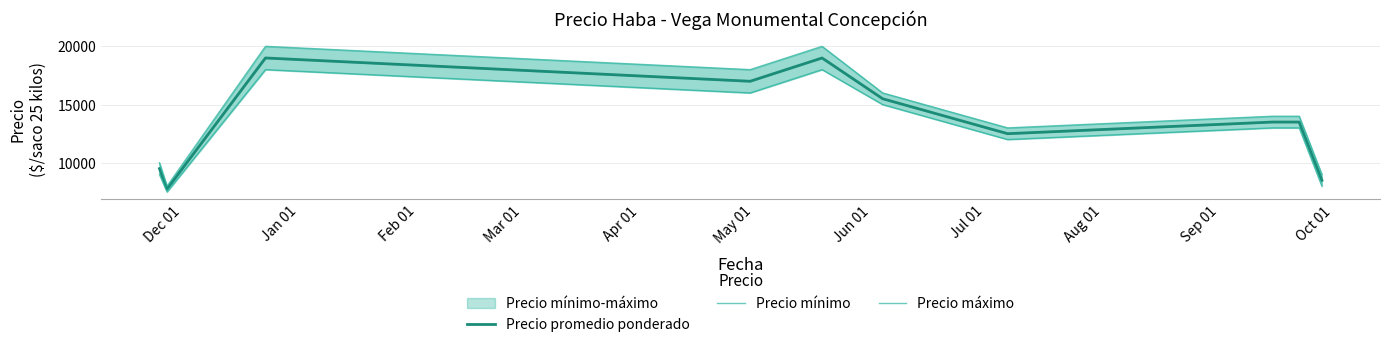

True or false: Precio promedio ponderado and Precio máximo cross at least once.

False